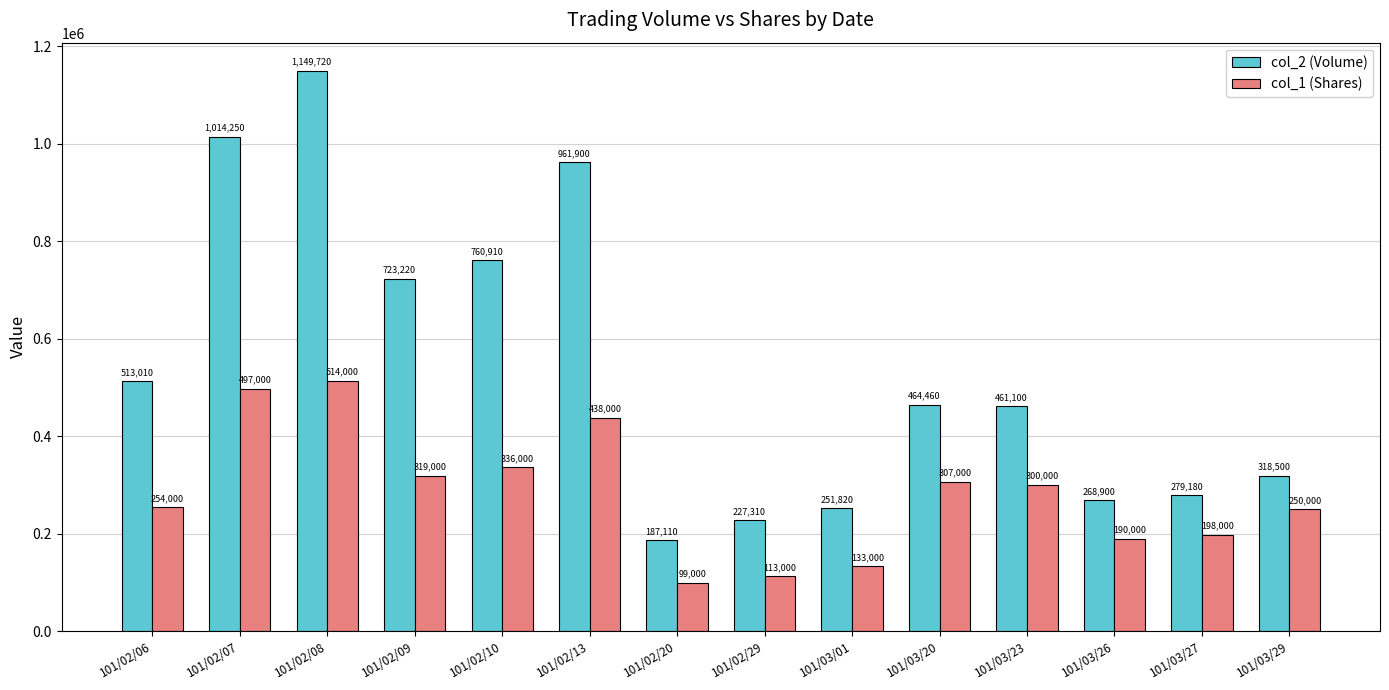

Reading left to right, extract all data points from this chart.

col_2 (Volume): 101/02/06=513010	101/02/07=1014250	101/02/08=1149720	101/02/09=723220	101/02/10=760910	101/02/13=961900	101/02/20=187110	101/02/29=227310	101/03/01=251820	101/03/20=464460	101/03/23=461100	101/03/26=268900	101/03/27=279180	101/03/29=318500
col_1 (Shares): 101/02/06=254000	101/02/07=497000	101/02/08=514000	101/02/09=319000	101/02/10=336000	101/02/13=438000	101/02/20=99000	101/02/29=113000	101/03/01=133000	101/03/20=307000	101/03/23=300000	101/03/26=190000	101/03/27=198000	101/03/29=250000